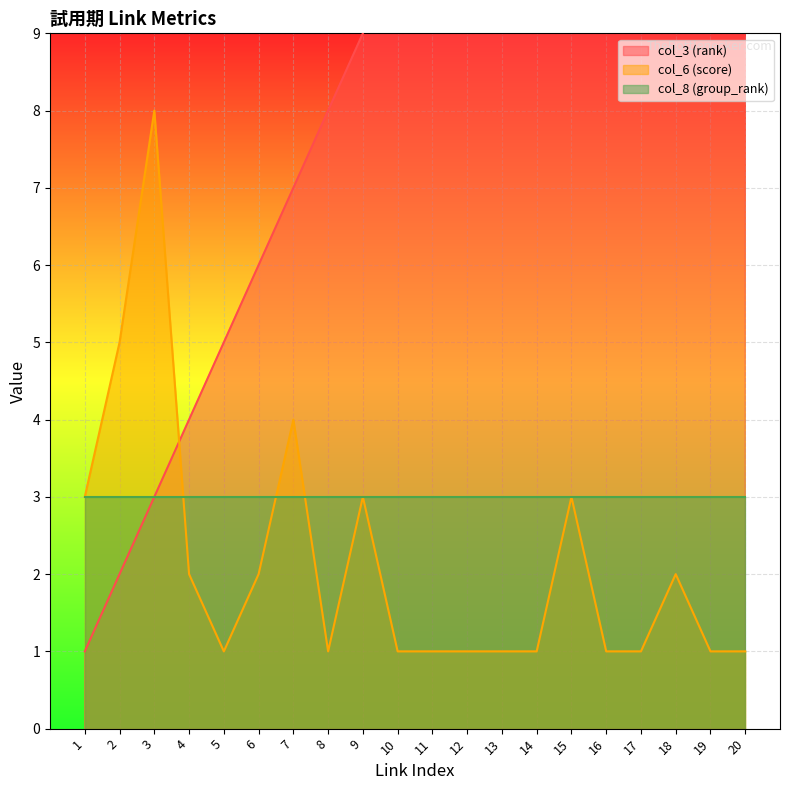

True or false: col_6 (score) has a value of 2 at 18.

True